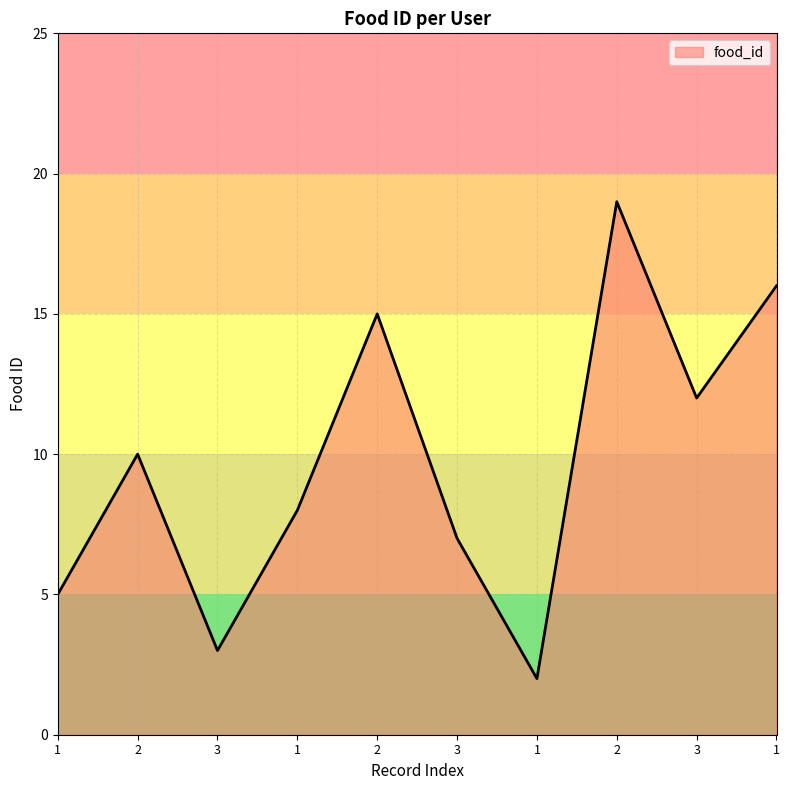

How many interior local valleys (lower than both neighbors) does the data have?

3